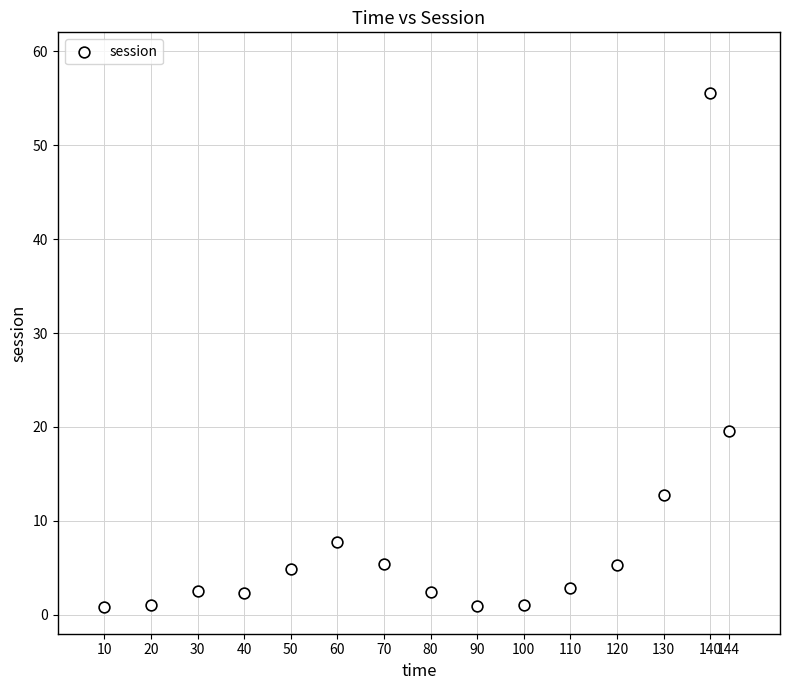

What is the range of Y values (max minus min)?

54.7